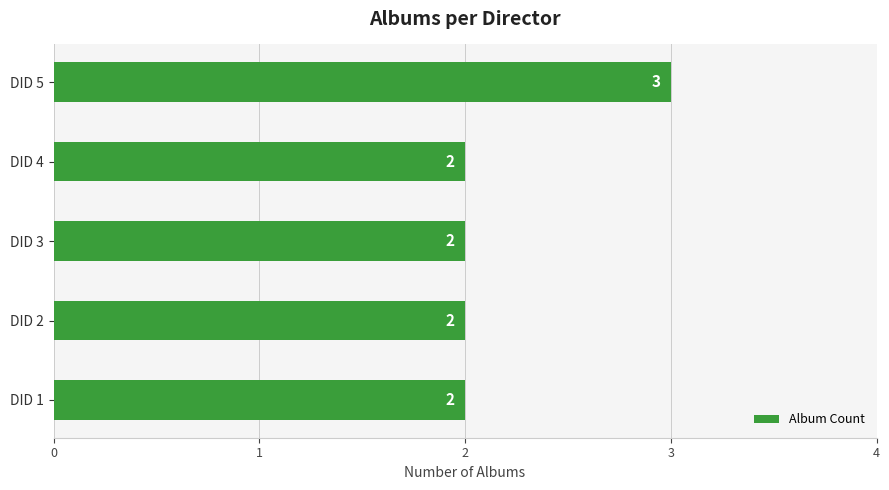

Read the value at DID 5.

3